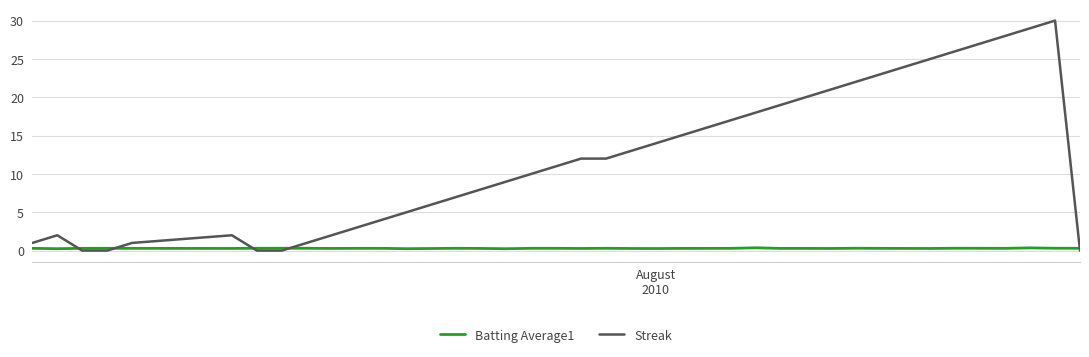

Which series has the largest total across all categories?

Streak